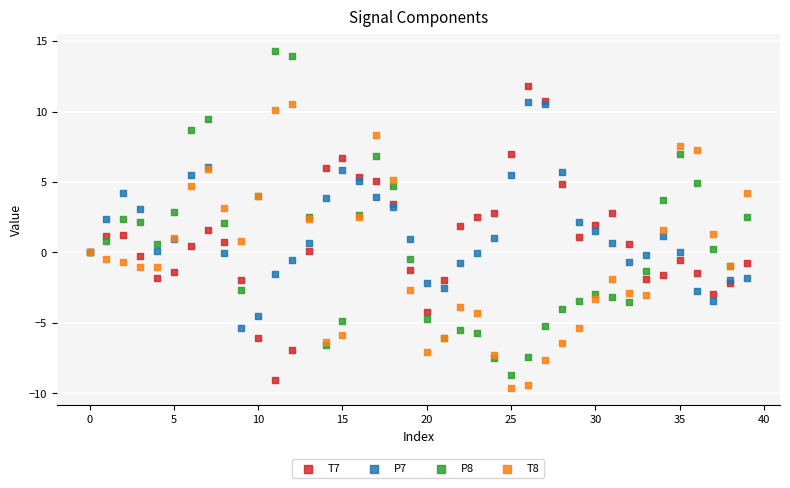

What are all the series names shown in the legend?

T7, P7, P8, T8